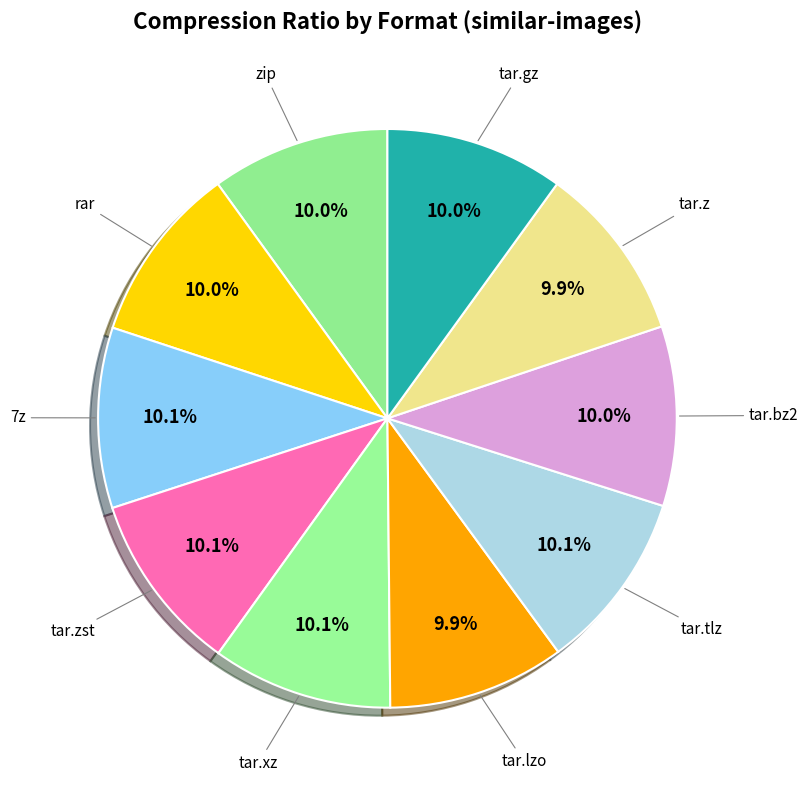

Rank the categories by value from highest to lowest.

7z, tar.xz, tar.zst, tar.tlz, tar.bz2, tar.gz, zip, rar, tar.lzo, tar.z